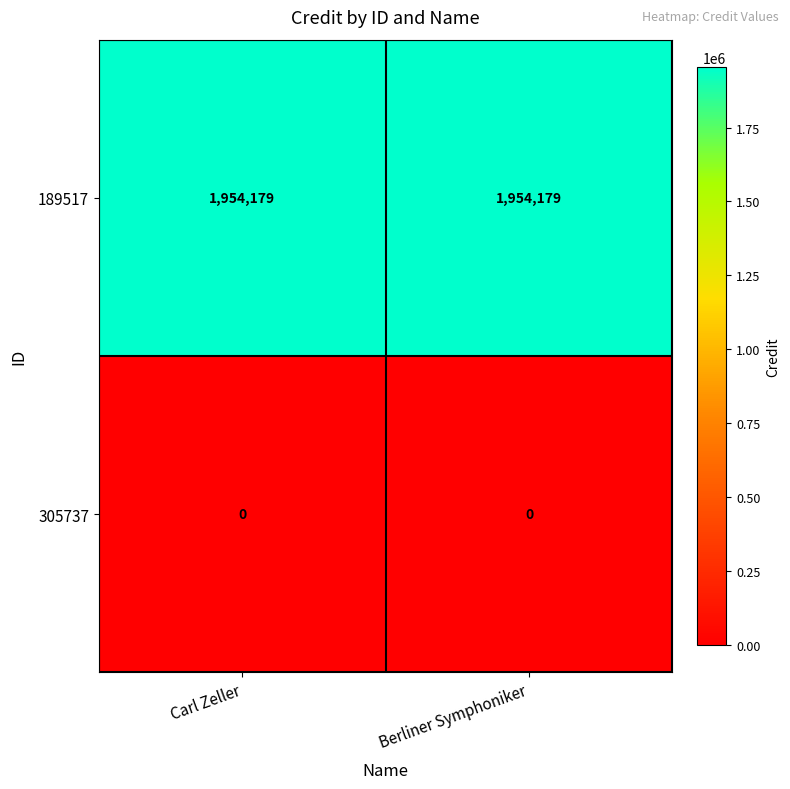

Reading left to right, what are all the values shown in this chart?

189517: 1954179	1954179
305737: 0	0